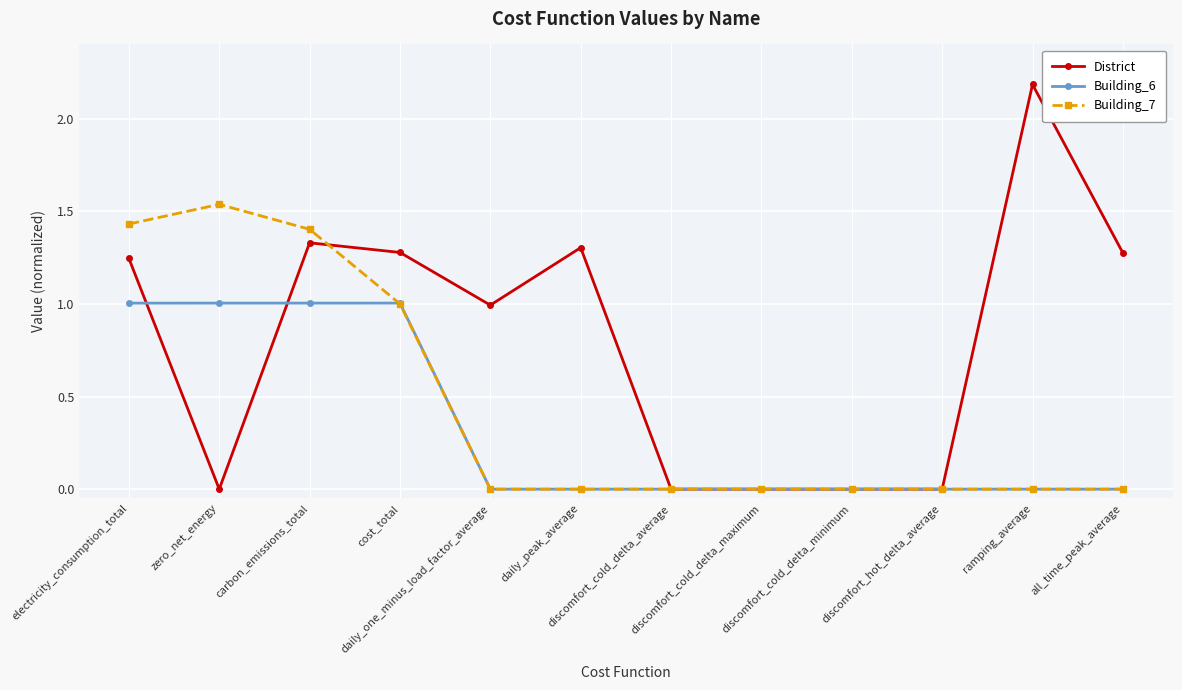

What value does the District series have at ramping_average?

2.2